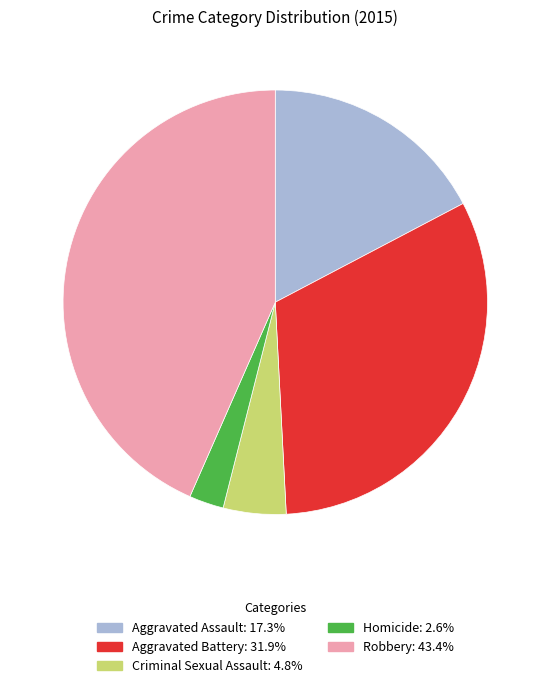

Is the sum of Robbery and Aggravated Battery greater than half?

Yes